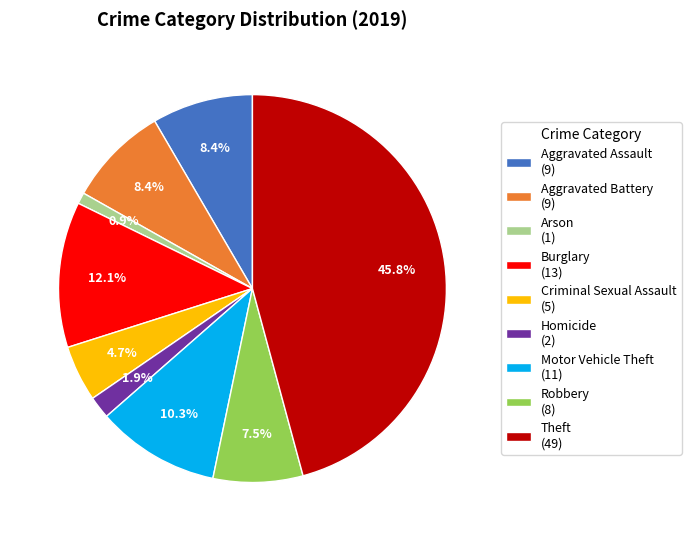

To the nearest percent, what is the average slice percentage?

11%